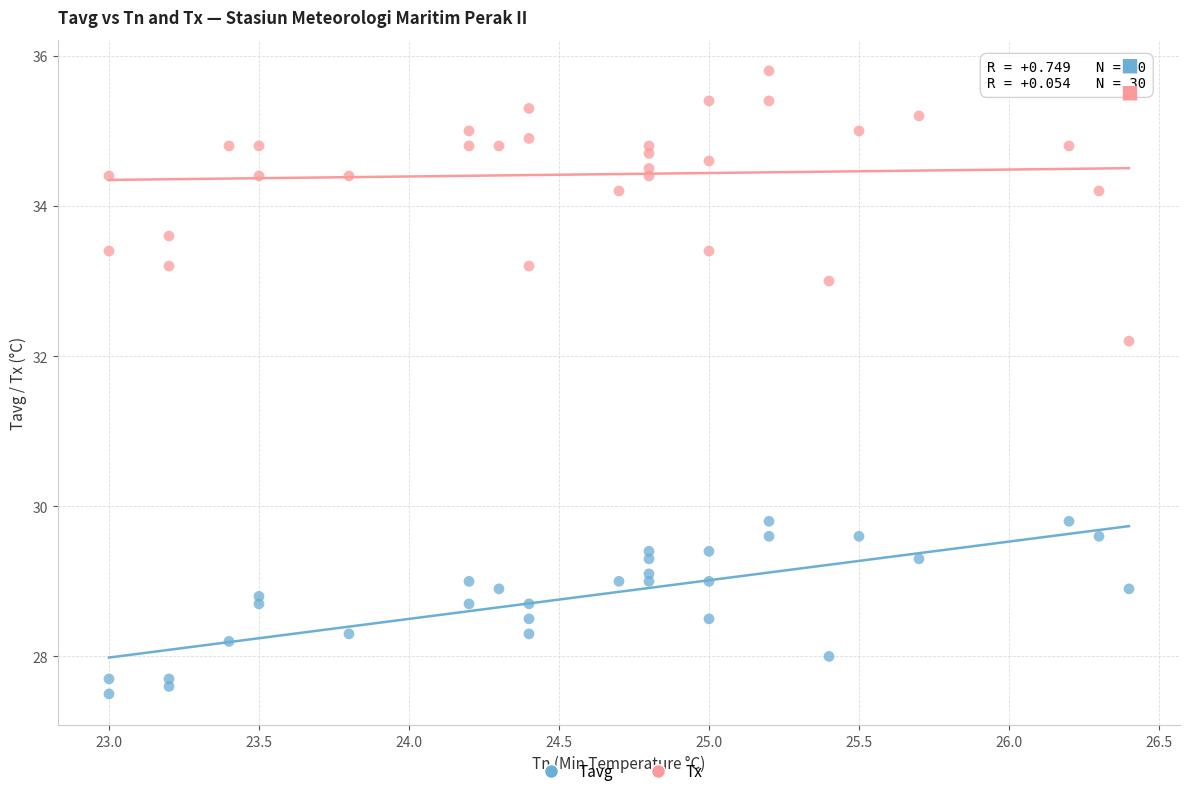

What are all the series names shown in the legend?

Tavg, Tx